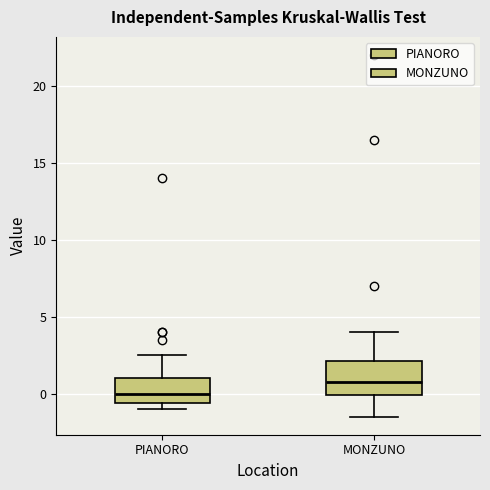

Reading left to right, read every box against the y-axis: the position of its median line, the range the box covers, and the ends of its whiskers. The values are not printed on the chart, so give them approximately, as read against the axis.

PIANORO: median 0.0, box -0.5 to 1.0, whiskers -1.0 to 2.5
MONZUNO: median 1.0, box 0.0 to 2.0, whiskers -1.5 to 4.0